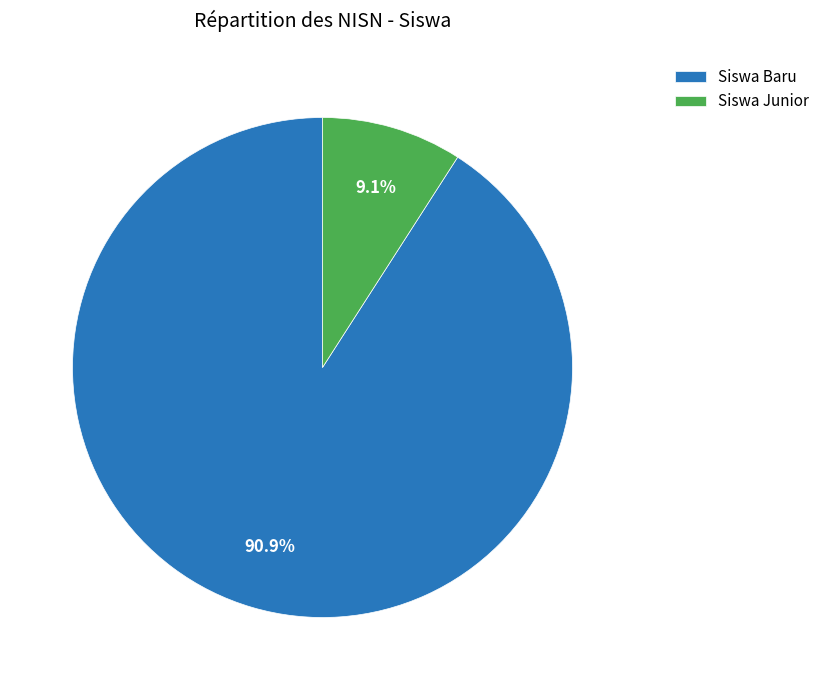

What percentage is NOT represented by Siswa Baru?

9.1%